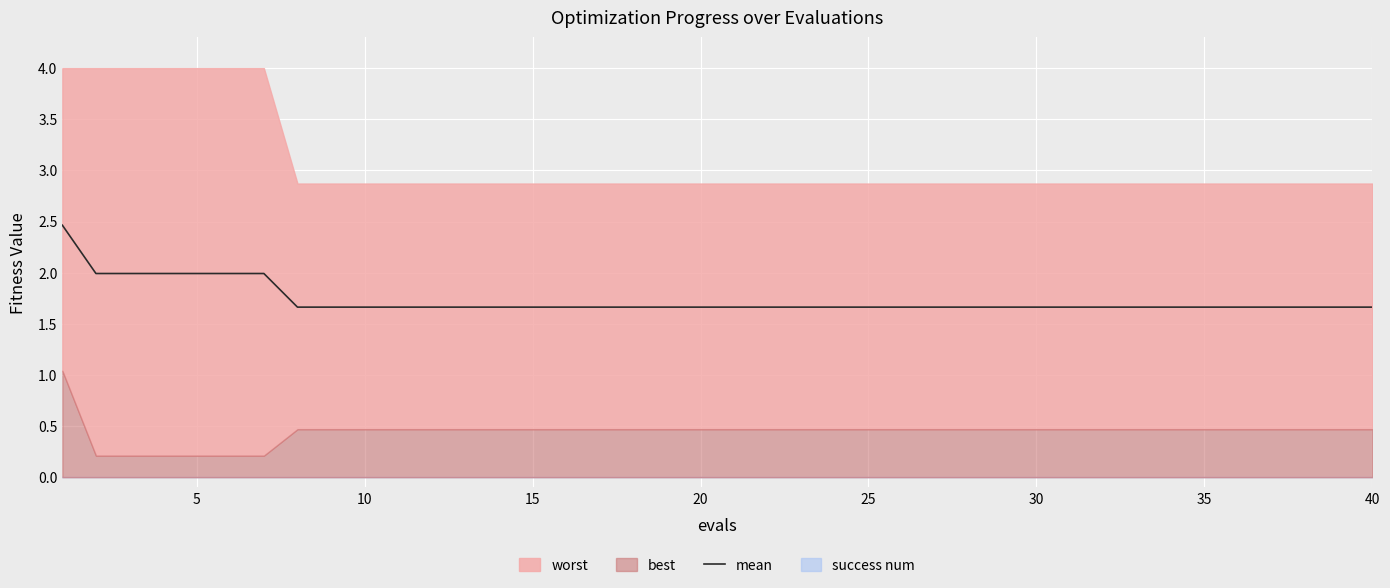

What is the sum of all values?

69.3